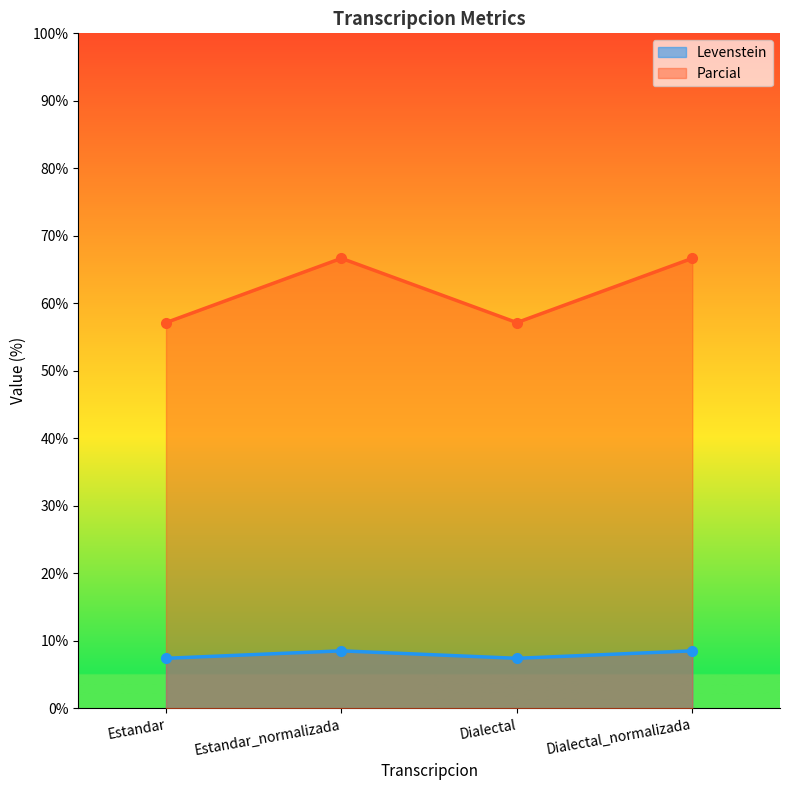

How many data points does each series have?

4